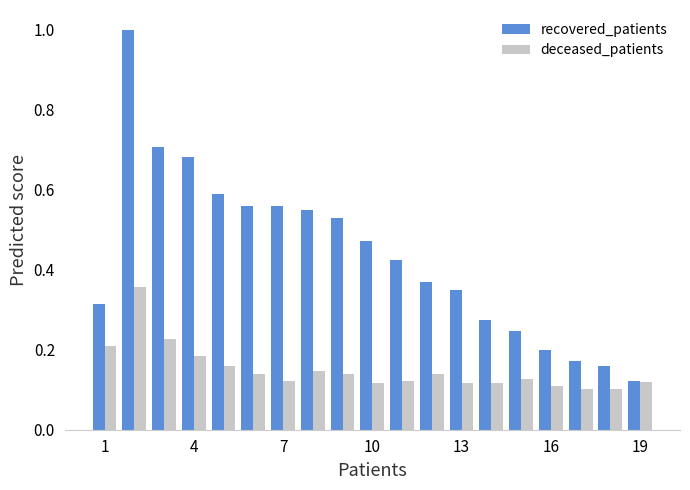

What is the difference between the maximum and second lowest values in the recovered_patients series?

0.8